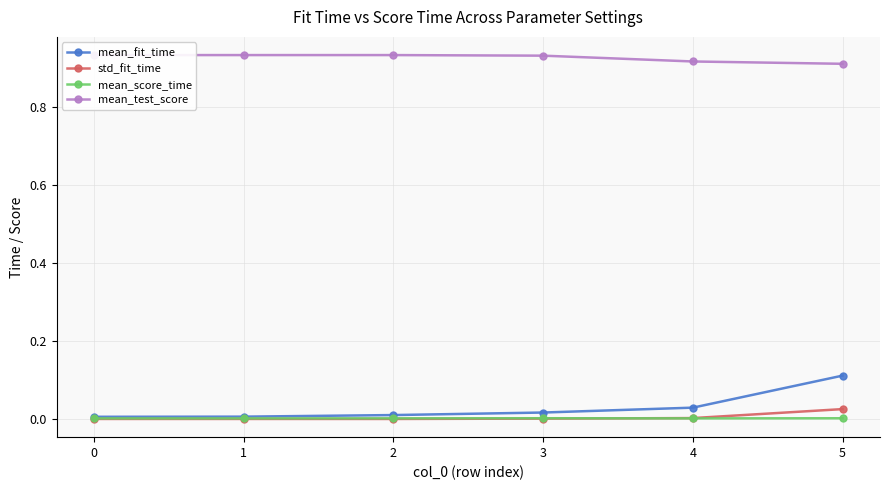

Which series has the largest total across all categories?

mean_test_score